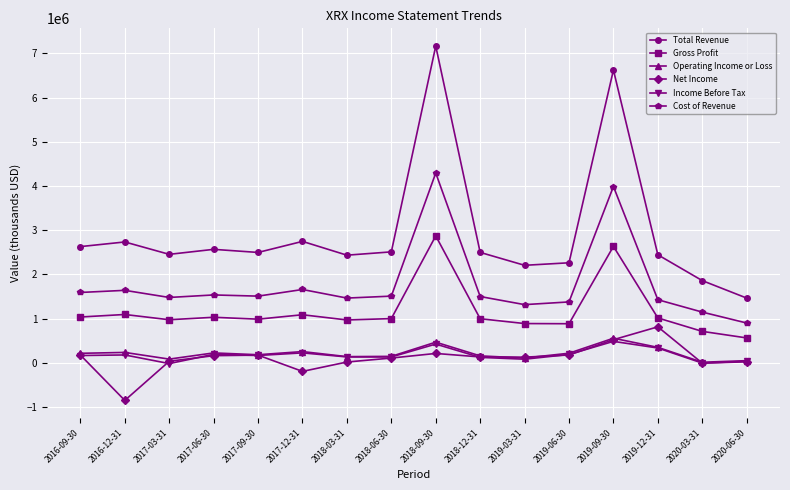

At which label does Net Income reach its peak?

2019-12-31